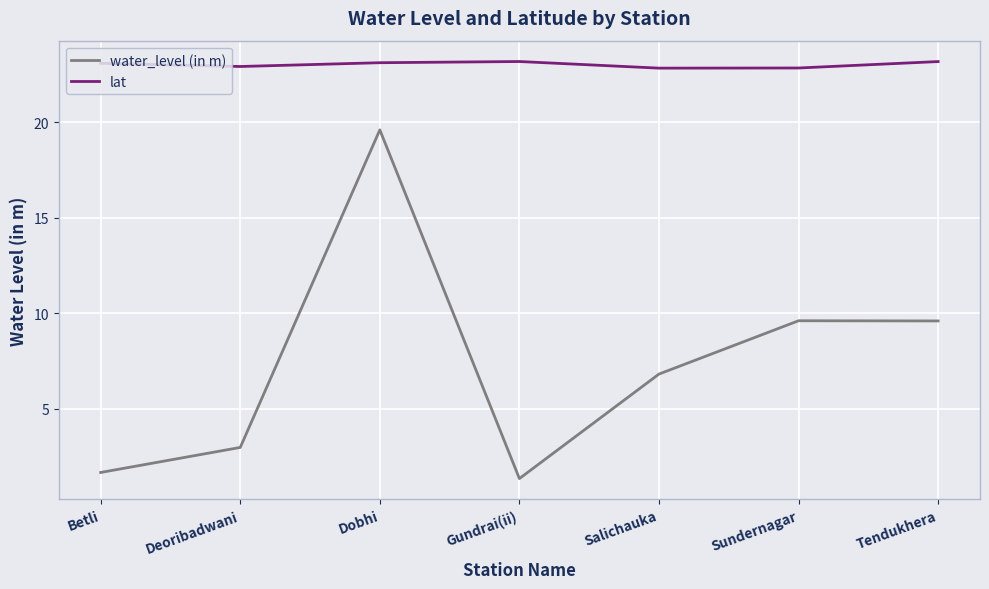

Which series has the widest spread of values?

water_level (in m)